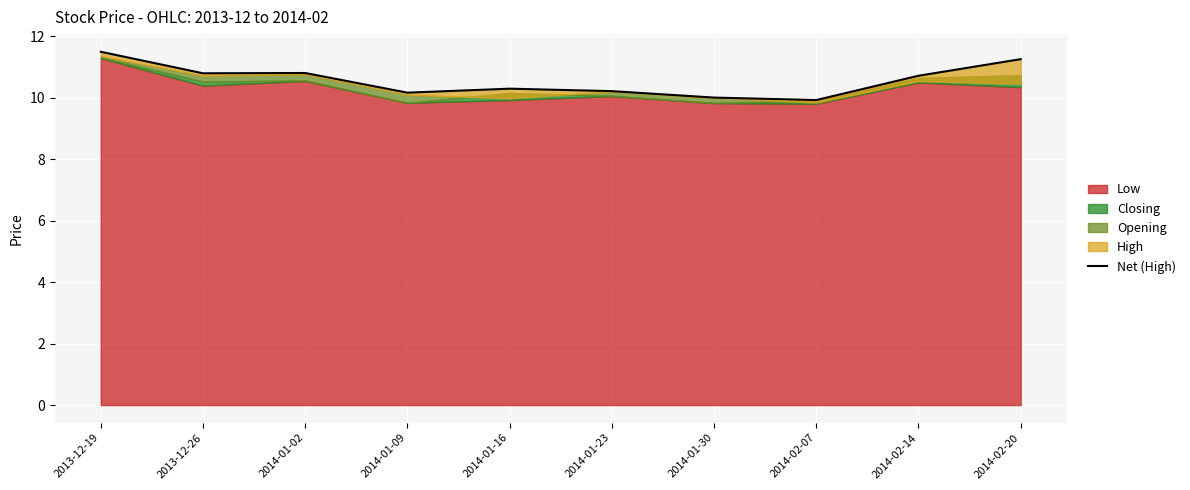

What is the change in value from 2014-01-23 to 2014-02-07?

-0.3